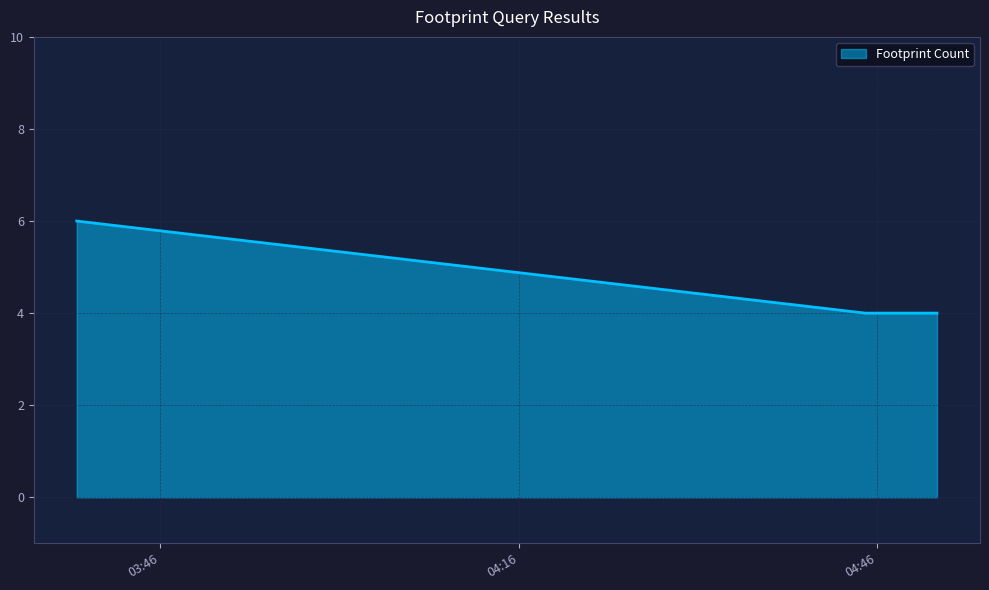

How many lines are shown in the chart?

1